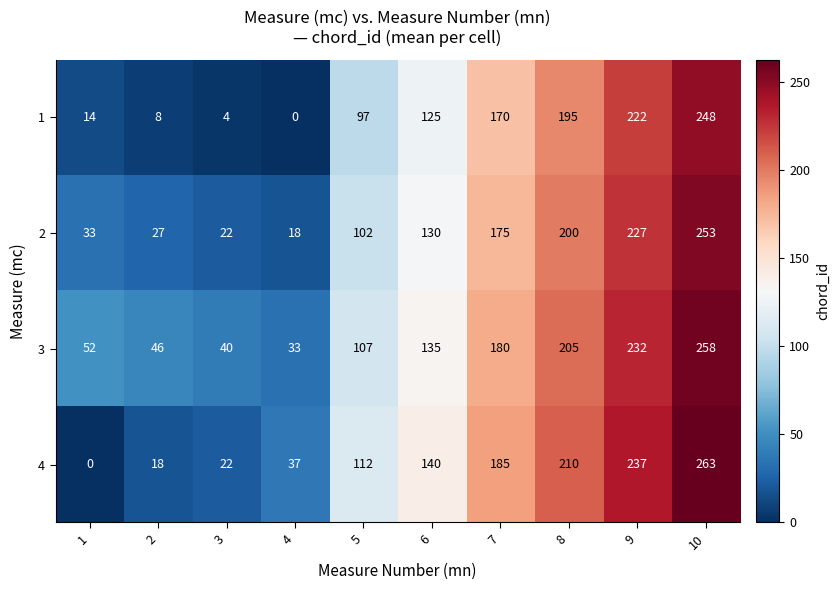

List the series in order of their peak value, highest first.

4, 3, 2, 1